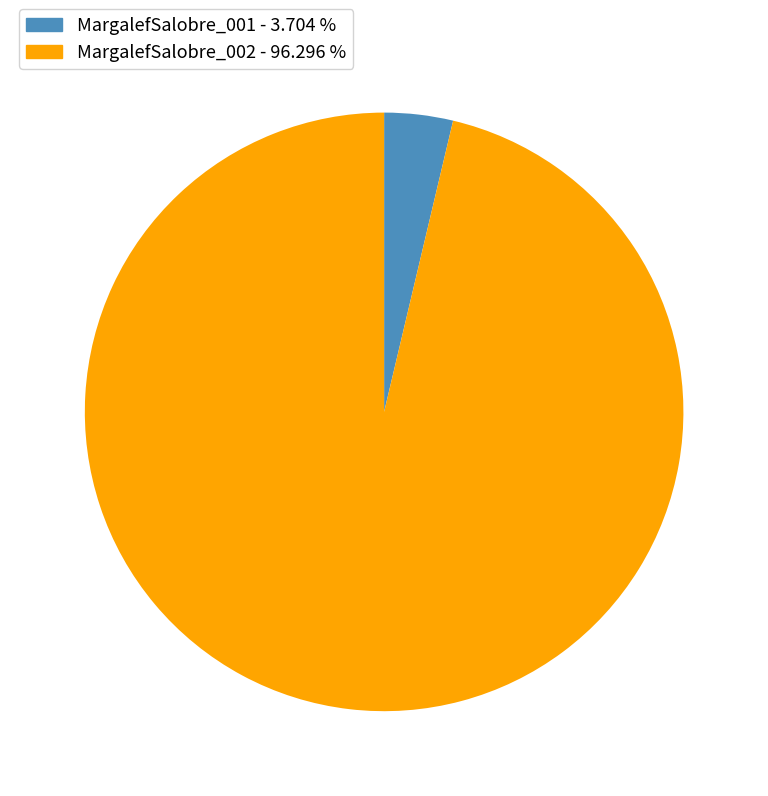

Which has a higher value, MargalefSalobre_002 or MargalefSalobre_001?

MargalefSalobre_002